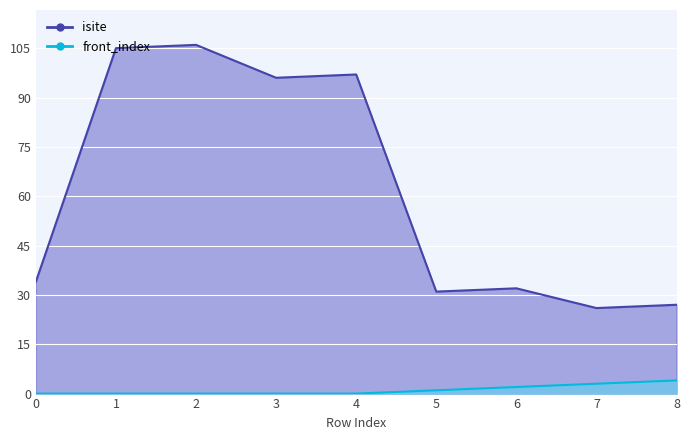

Reading left to right, list all the values displayed in this chart.

isite: 34	105	106	96	97	31	32	26	27
front_index: 0	0	0	0	0	1	2	3	4